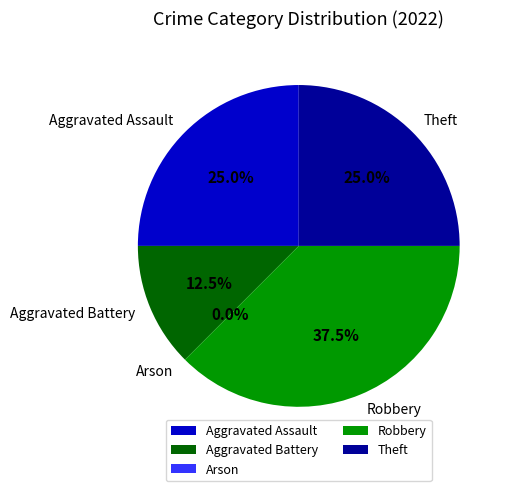

How many slices are in this pie chart?

5